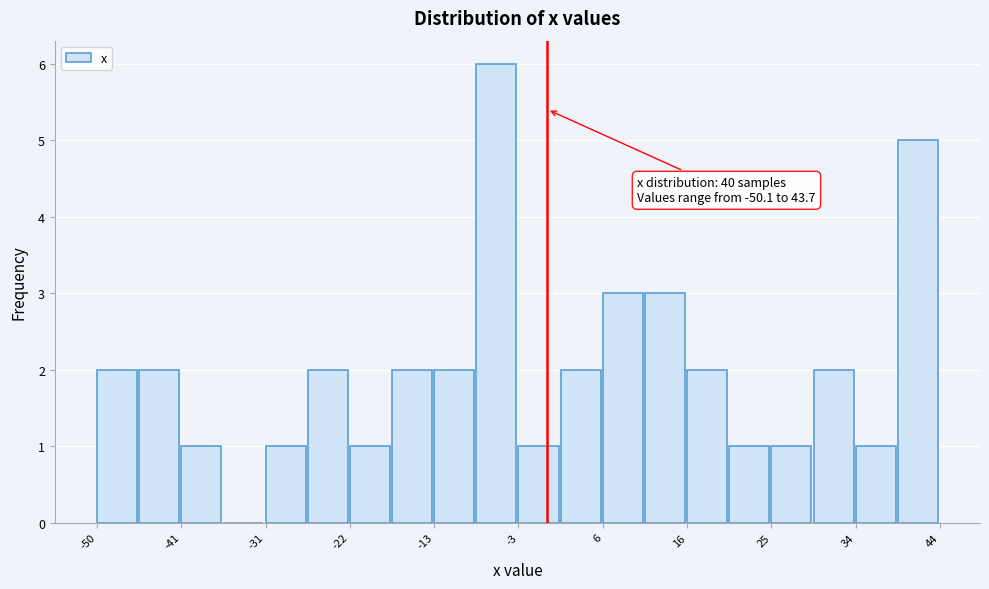

Which range on the x-axis has the tallest bar?

-8 to -3